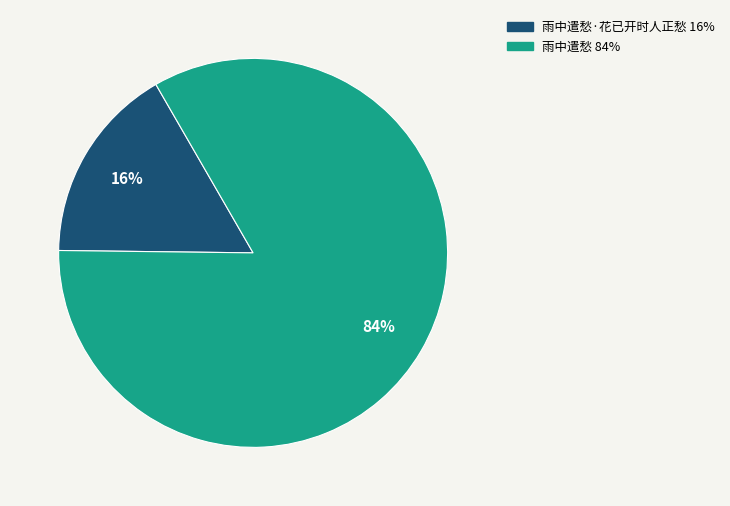

Is there any slice that represents more than half of the pie?

Yes